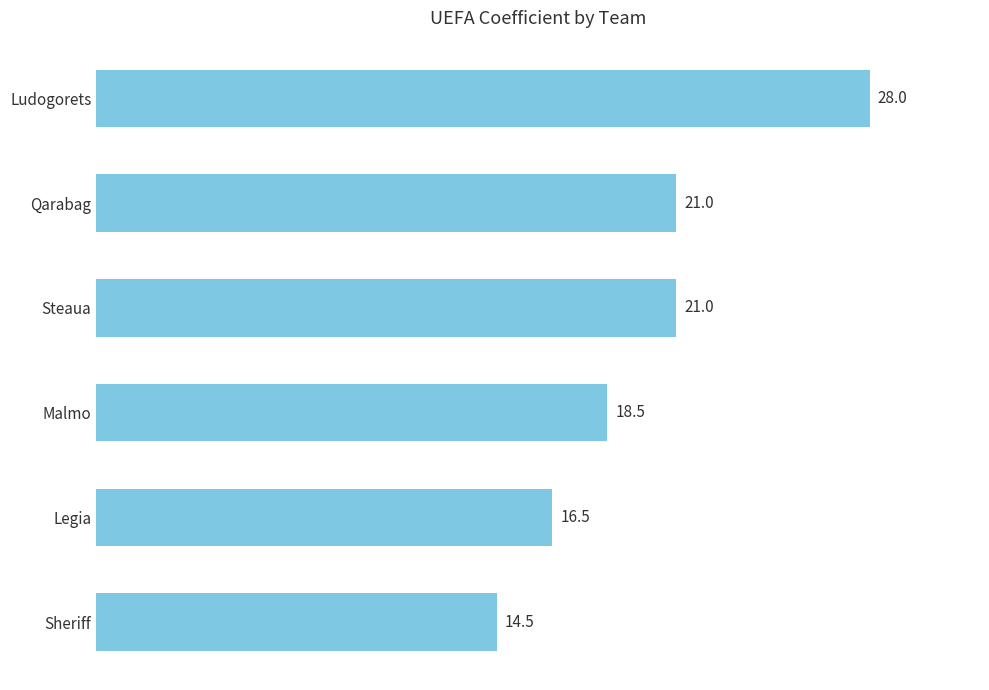

Reading top to bottom, list all the values displayed in this chart.

28.0	21.0	21.0	18.5	16.5	14.5